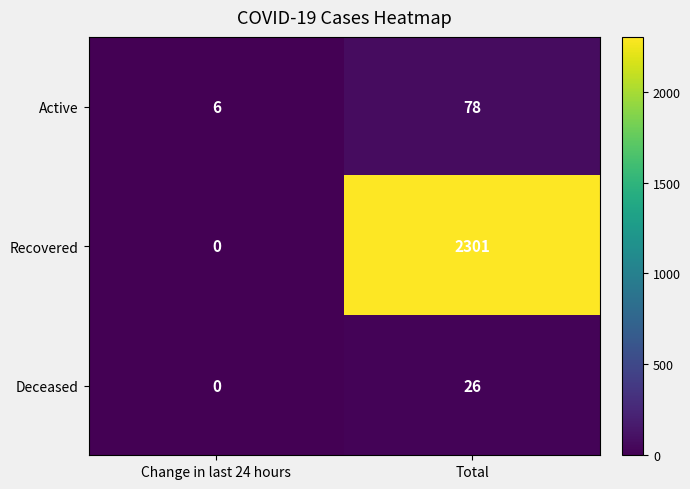

What is the approximate value of Active at Total, to the nearest 10?

80